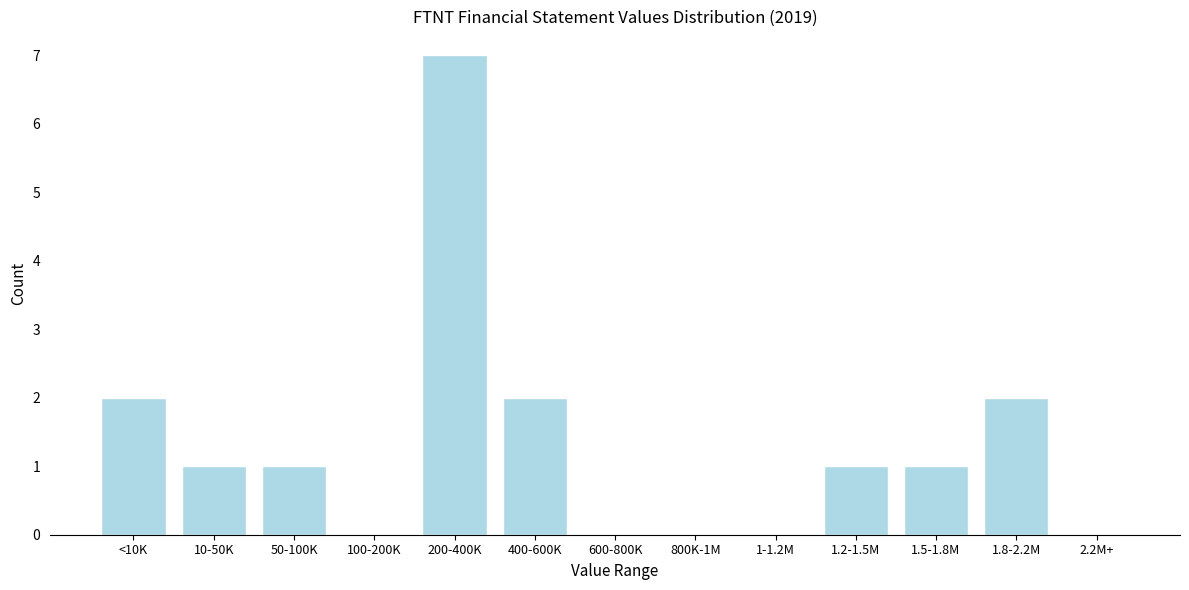

Reading left to right, extract all data points from this chart.

<10K=2	10-50K=1	50-100K=1	100-200K=0	200-400K=7	400-600K=2	600-800K=0	800K-1M=0	1-1.2M=0	1.2-1.5M=1	1.5-1.8M=1	1.8-2.2M=2	2.2M+=0